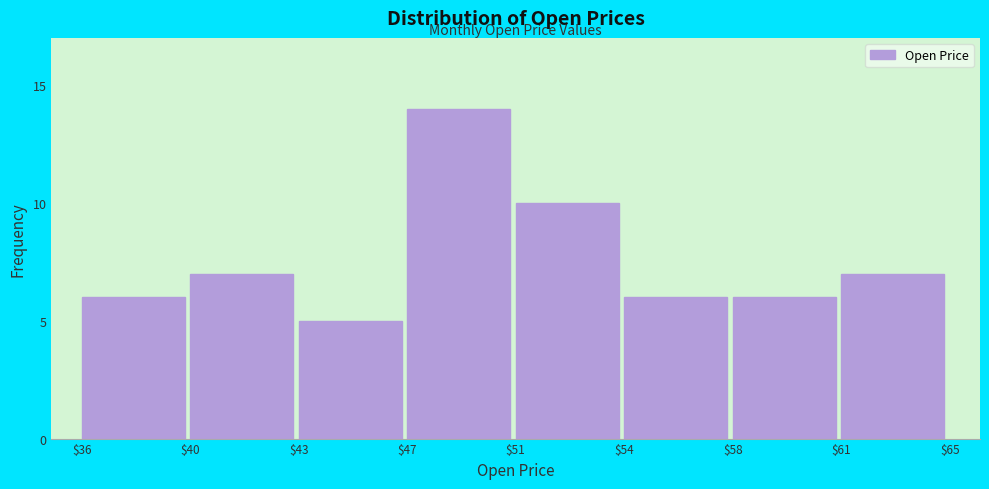

Reading right to left, transcribe all the data shown in this chart.

7	6	6	10	14	5	7	6